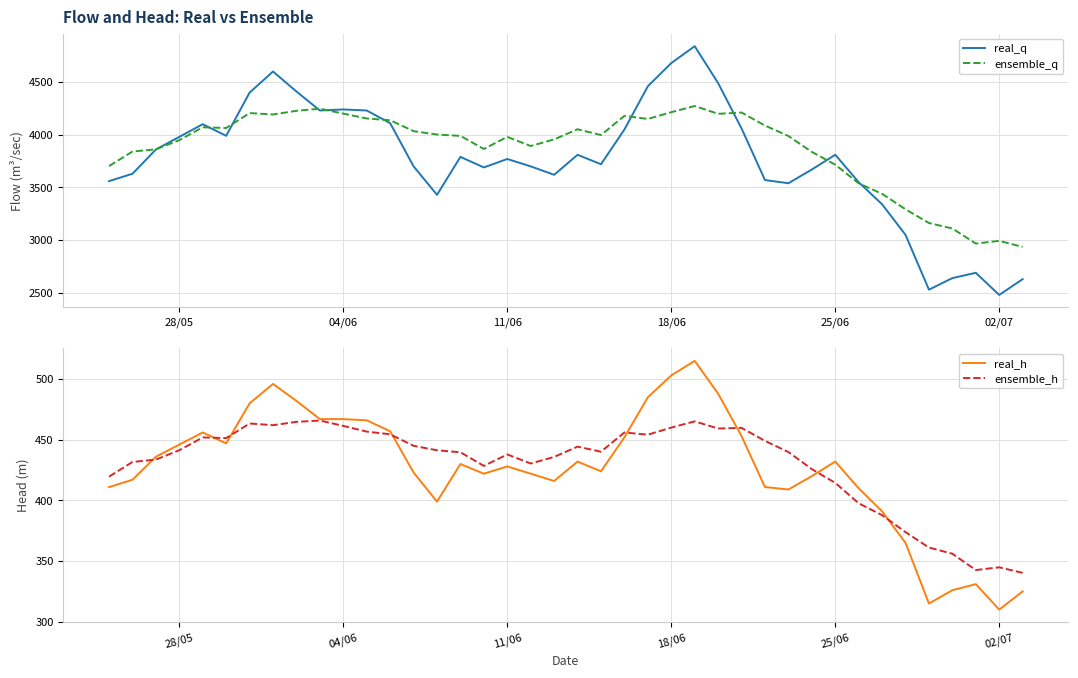

What is the maximum value for ensemble_q?

4272.7